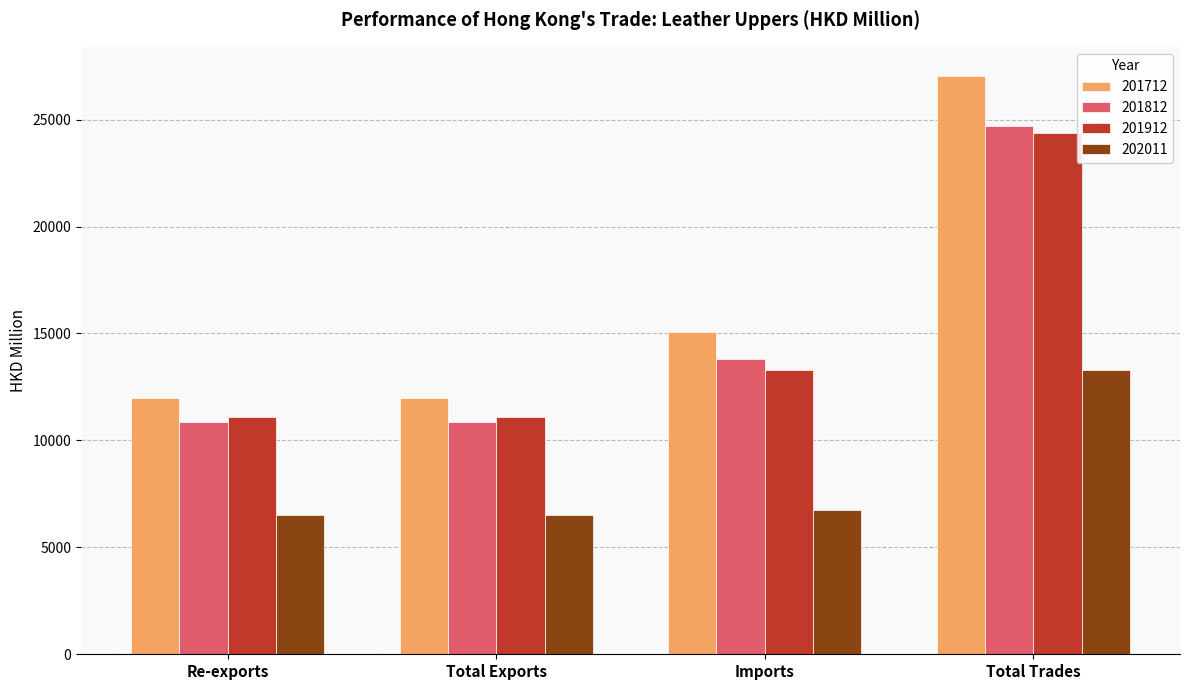

At how many categories does at least one series exceed 9236?

4